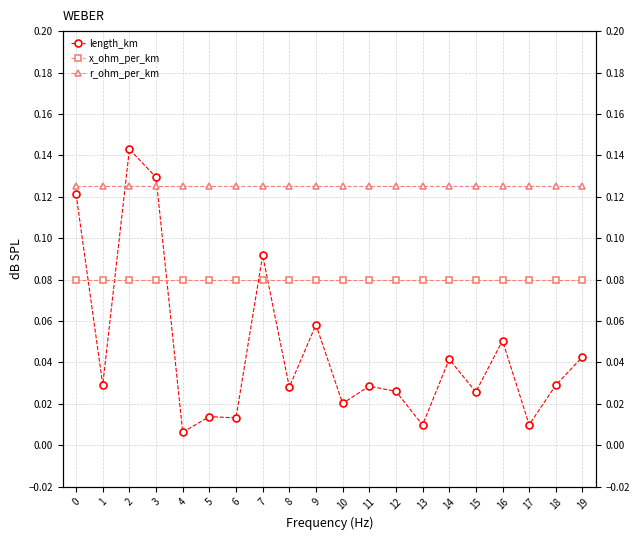

After their last crossing, which series has the higher values: length_km or x_ohm_per_km?

x_ohm_per_km